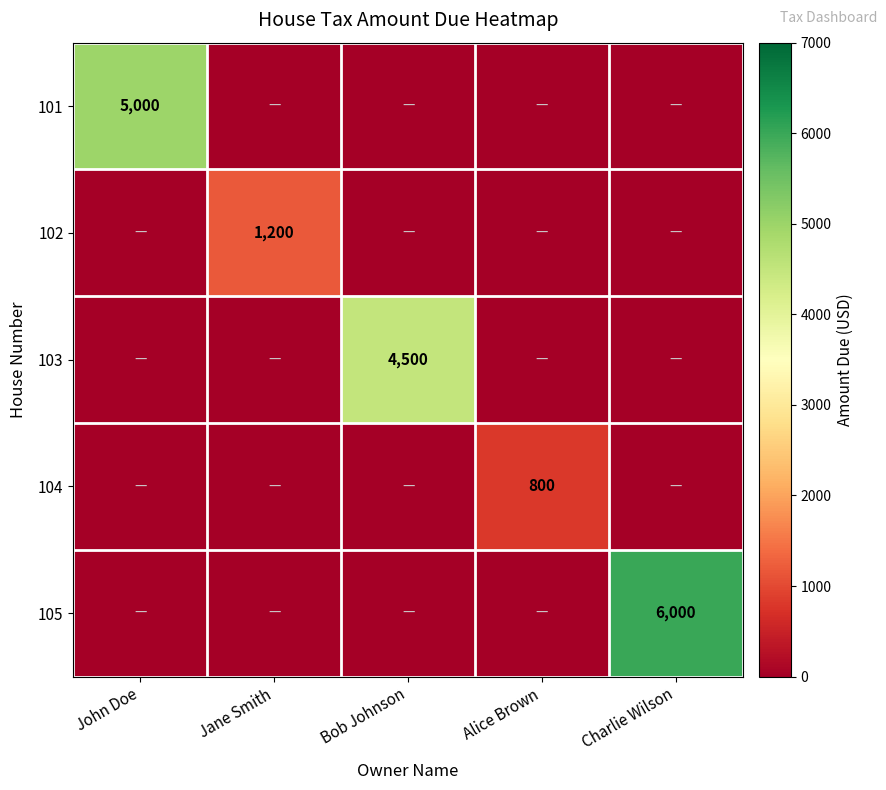

At which category is the sum across all series the highest?

Charlie Wilson